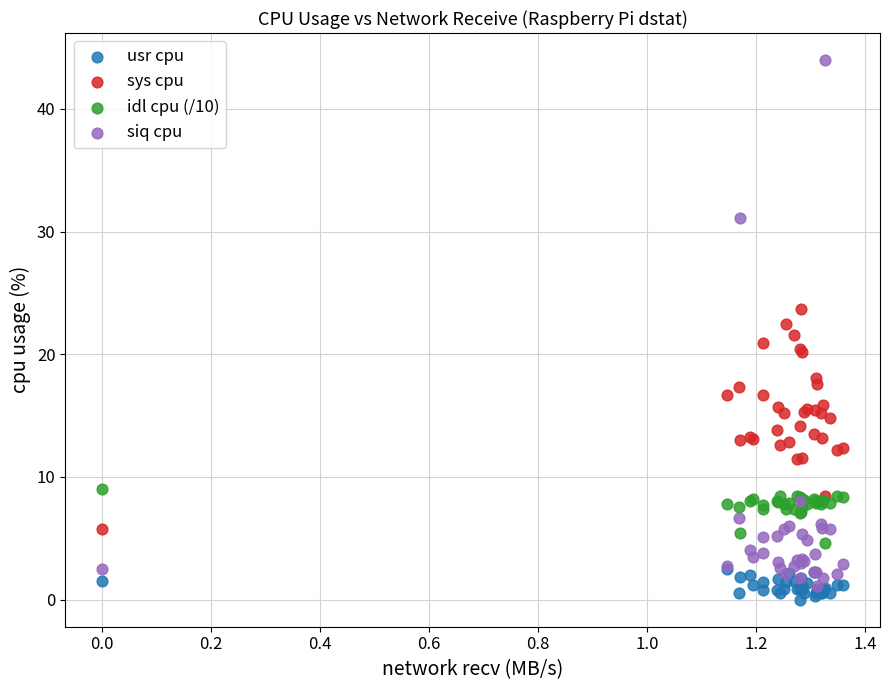

What are all the series names shown in the legend?

usr cpu, sys cpu, idl cpu (/10), siq cpu